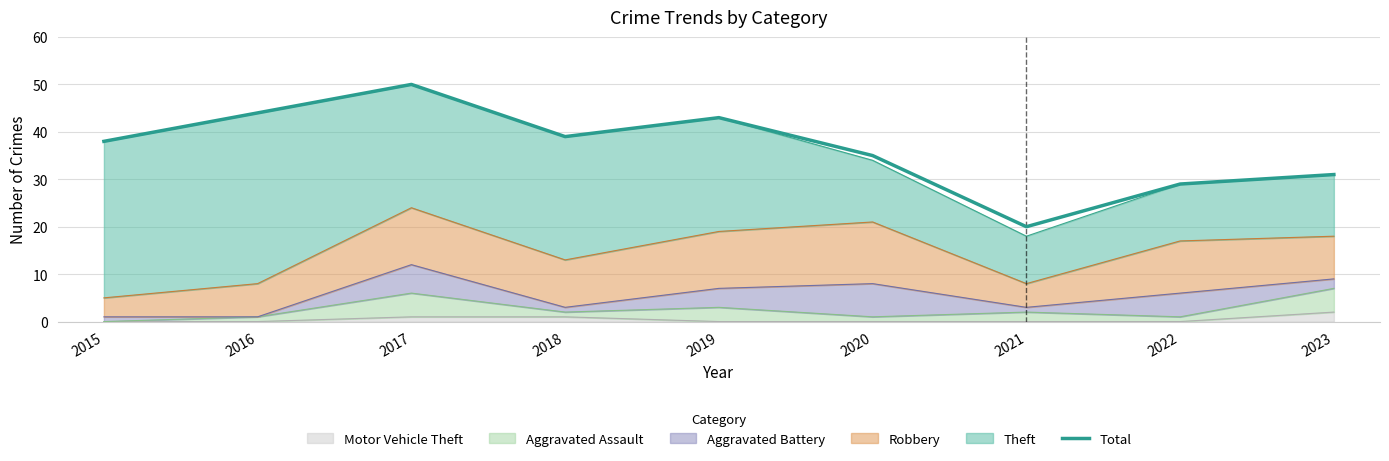

What is the sum of the values at 2022 and 2023?

60